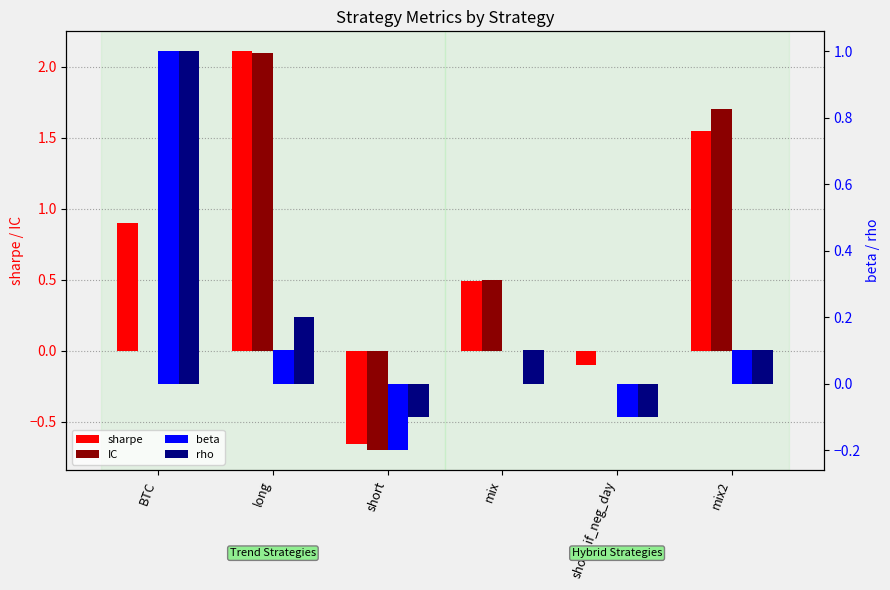

Reading left to right, extract all data points from this chart.

sharpe: BTC=0.9	long=2.1	short=-0.7	mix=0.5	short_if_neg_day=-0.1	mix2=1.6
IC: BTC=0.0	long=2.1	short=-0.7	mix=0.5	short_if_neg_day=0.0	mix2=1.7
beta: BTC=1.0	long=0.1	short=-0.2	mix=0.0	short_if_neg_day=-0.1	mix2=0.1
rho: BTC=1.0	long=0.2	short=-0.1	mix=0.1	short_if_neg_day=-0.1	mix2=0.1